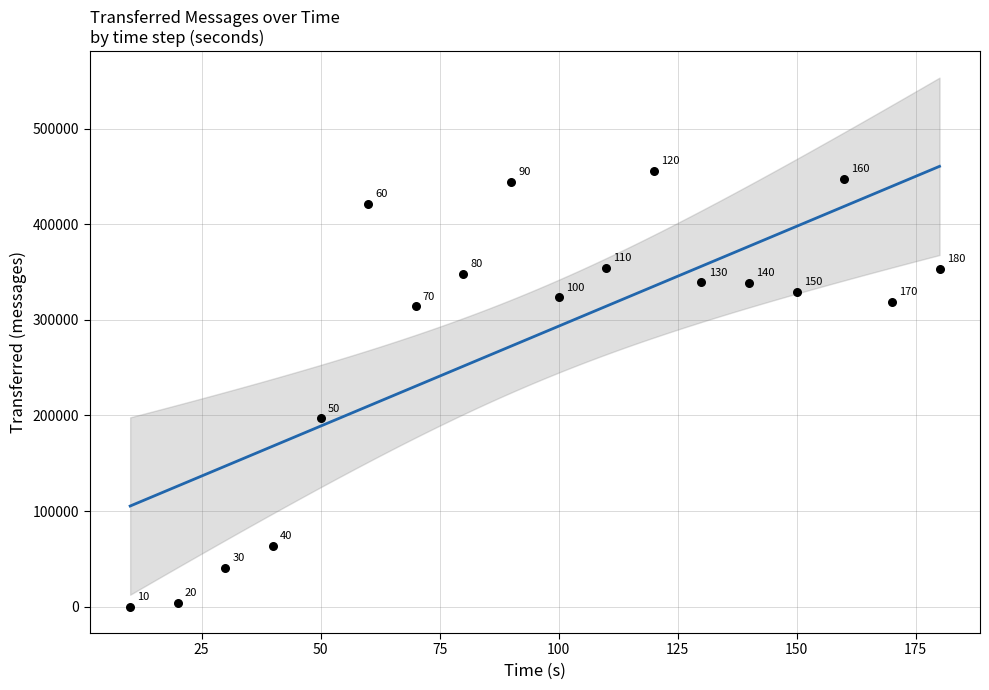

What Y value in the scatter plot is closest to 227790?

196940